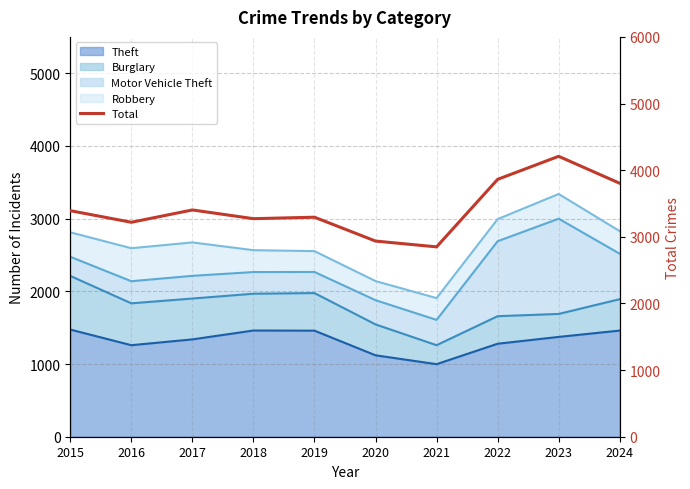

Rank the categories by value from lowest to highest.

2021, 2020, 2016, 2018, 2019, 2015, 2017, 2024, 2022, 2023